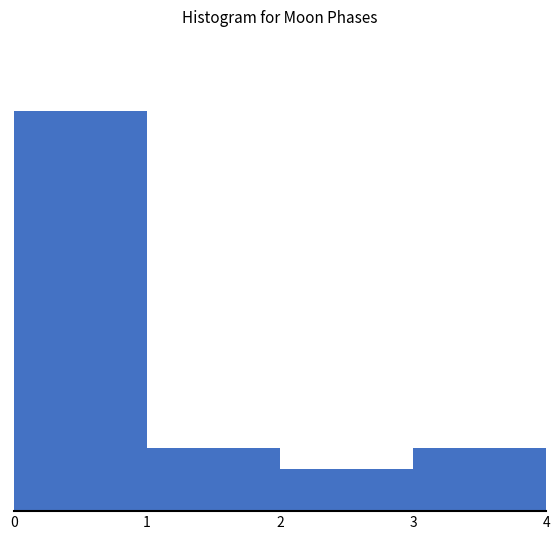

Reading right to left, extract all data points from this chart.

36	24	36	228